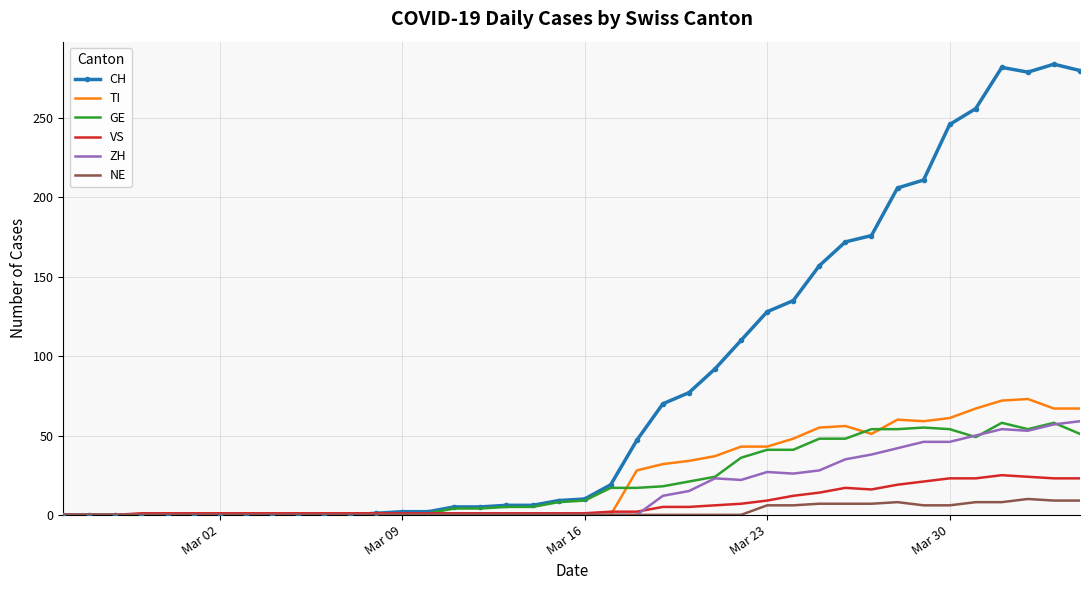

What is the maximum value shown in the chart?

284